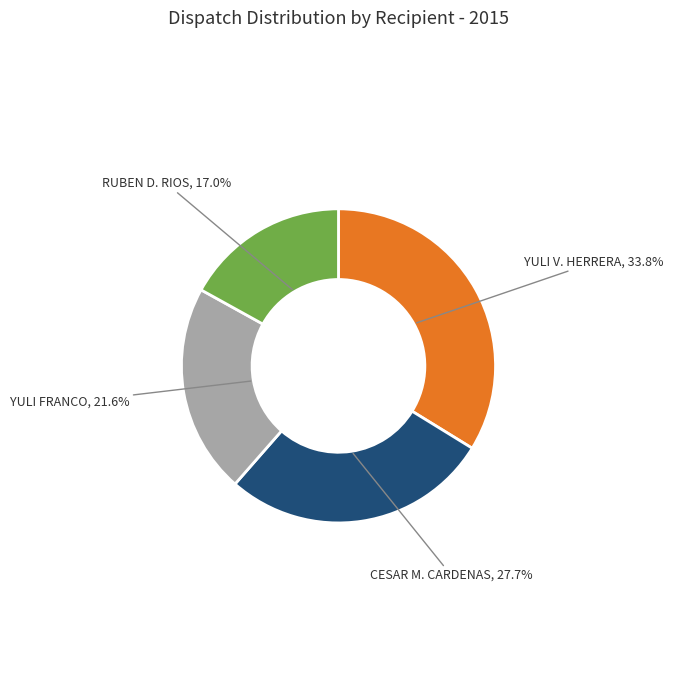

Is there a majority slice in this chart?

No